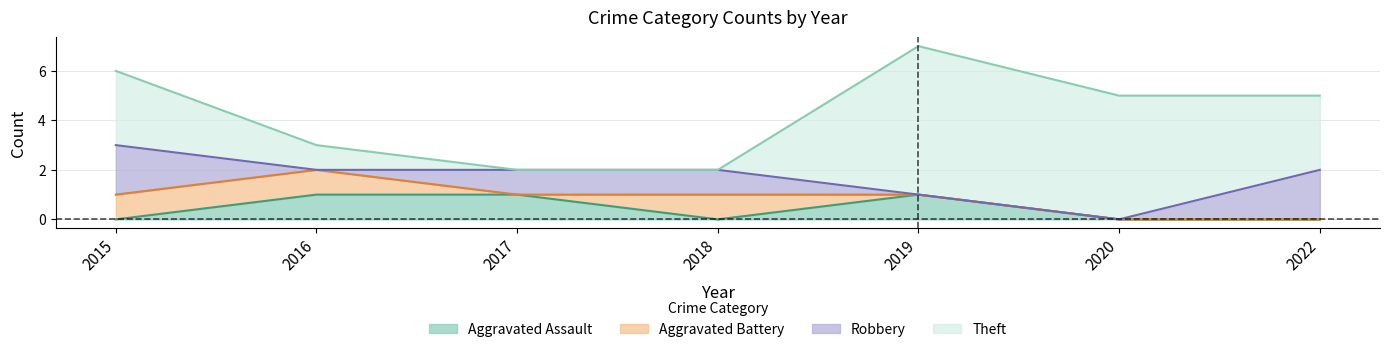

What is the total value across all series at 2016?

3